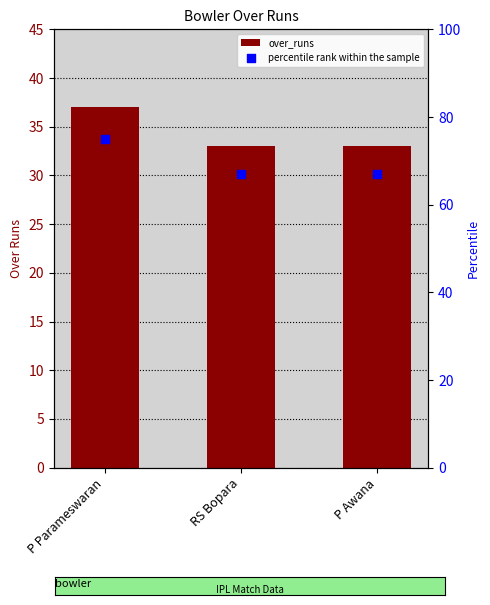

What is the total value across all series at P Parameswaran?

112.0